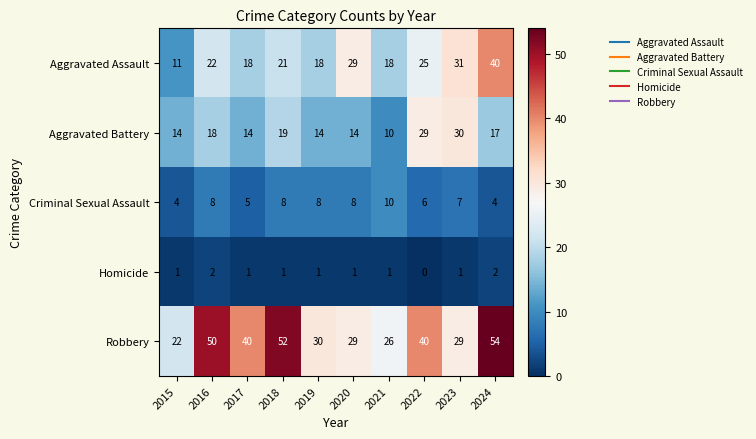

What is the sum of all Aggravated Battery values?

179